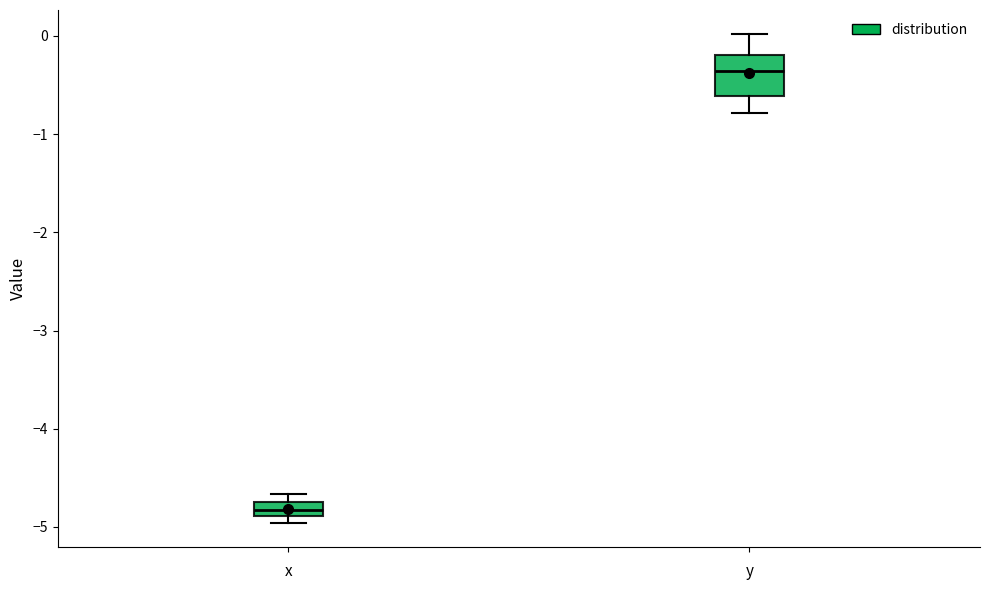

Comparing the boxes themselves (not the whiskers), which one is the tallest?

y